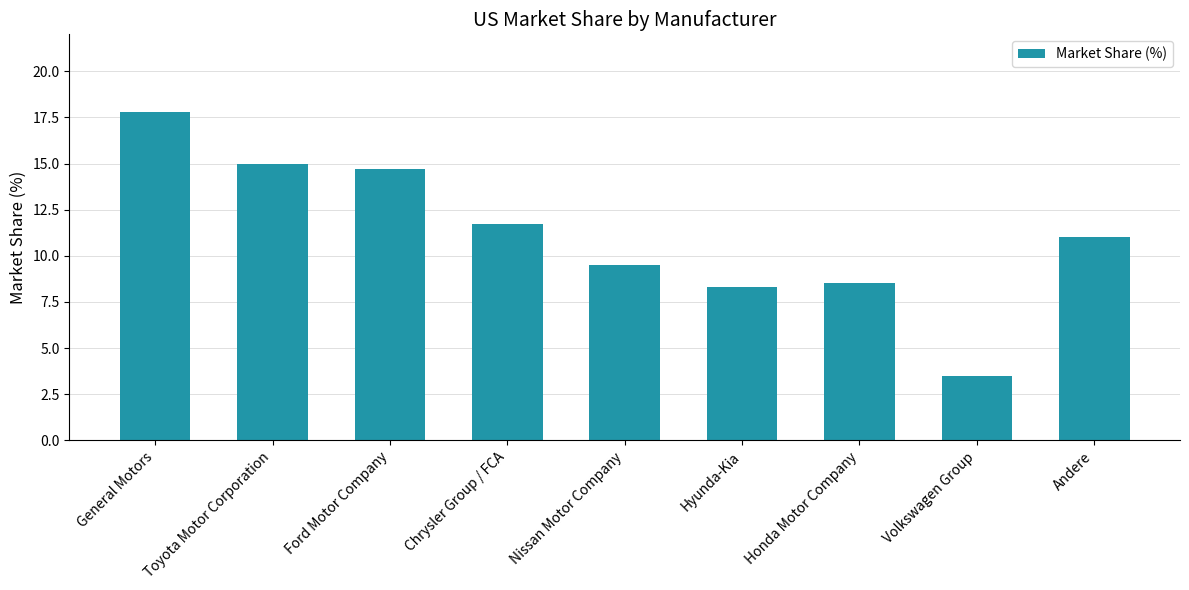

What is the sum of the values at Honda Motor Company and Hyunda-Kia?

16.8